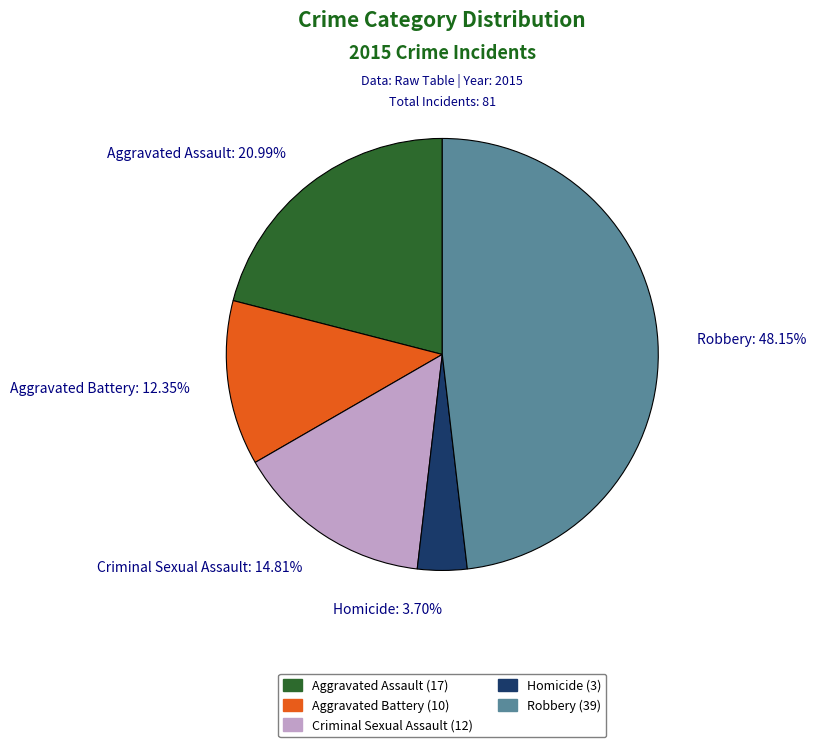

What is the smallest slice in the pie chart?

Homicide